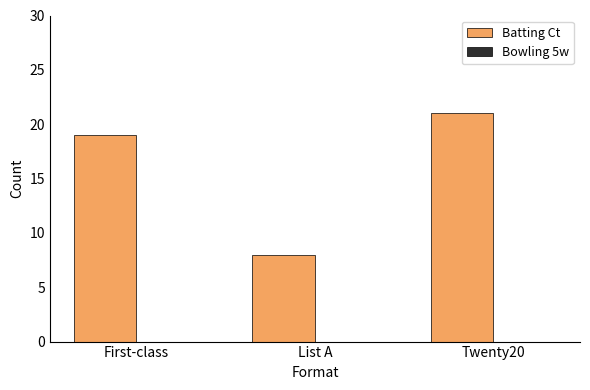

What is the sum of all values?

48